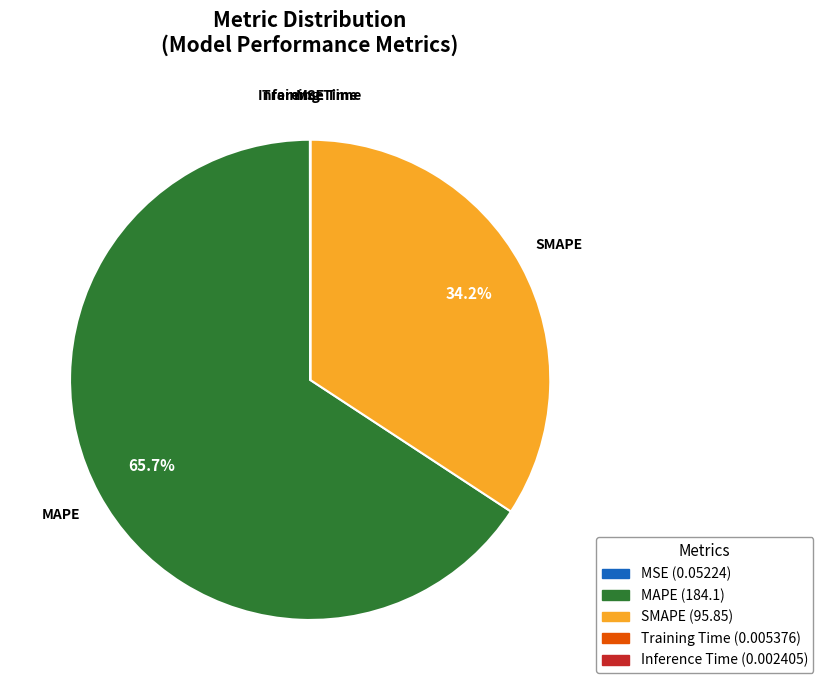

How much of the chart is everything except SMAPE?

65.8%